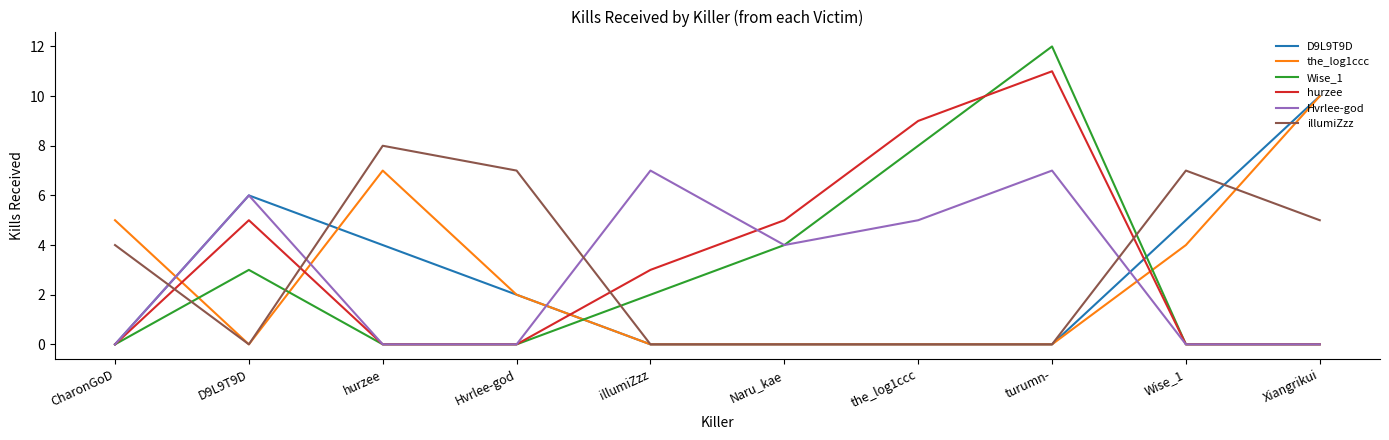

Is the value of hurzee at D9L9T9D greater than the value of Hvrlee-god at Wise_1?

Yes